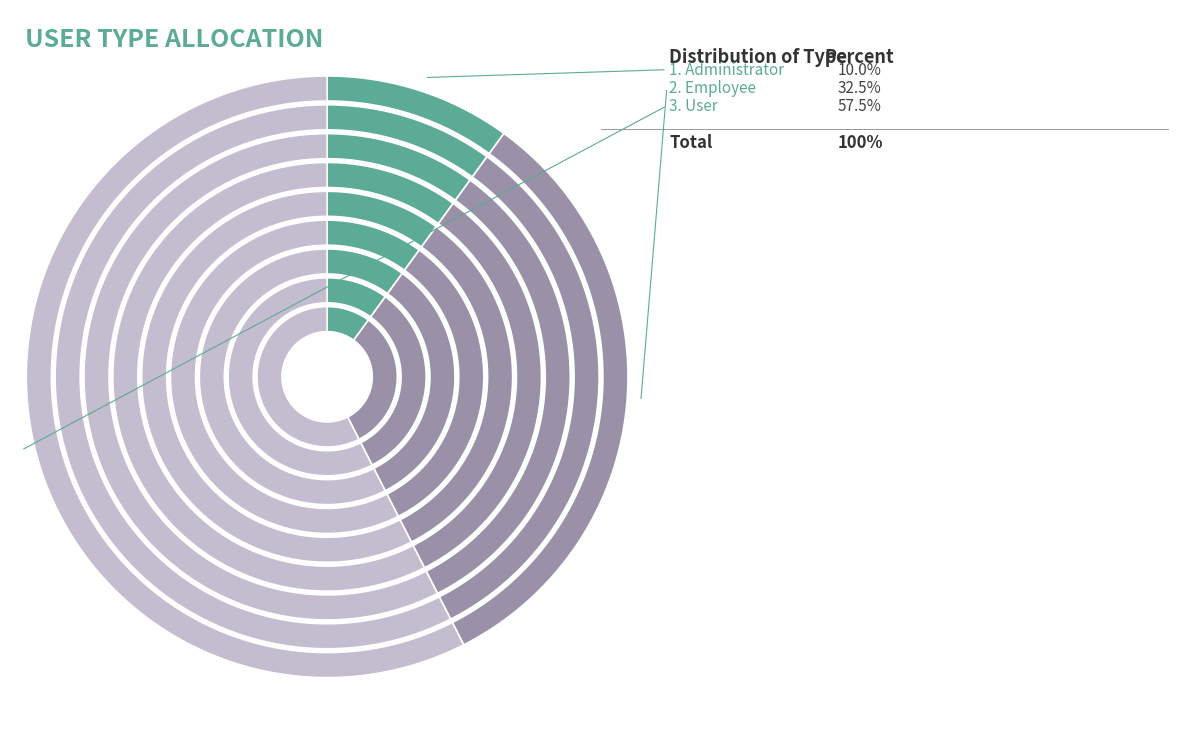

Which has a higher value, User or Employee?

User